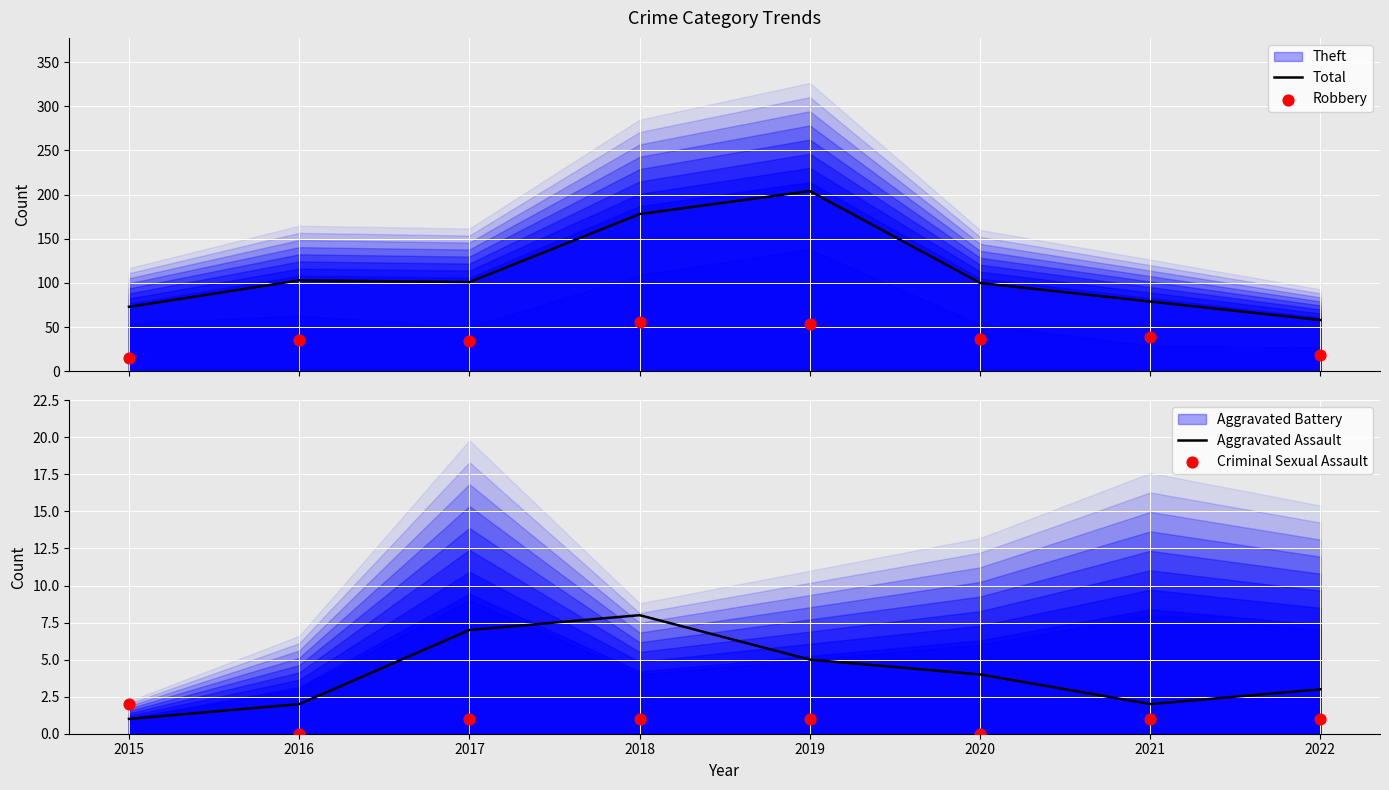

What is the total value across all series at 2015?

91